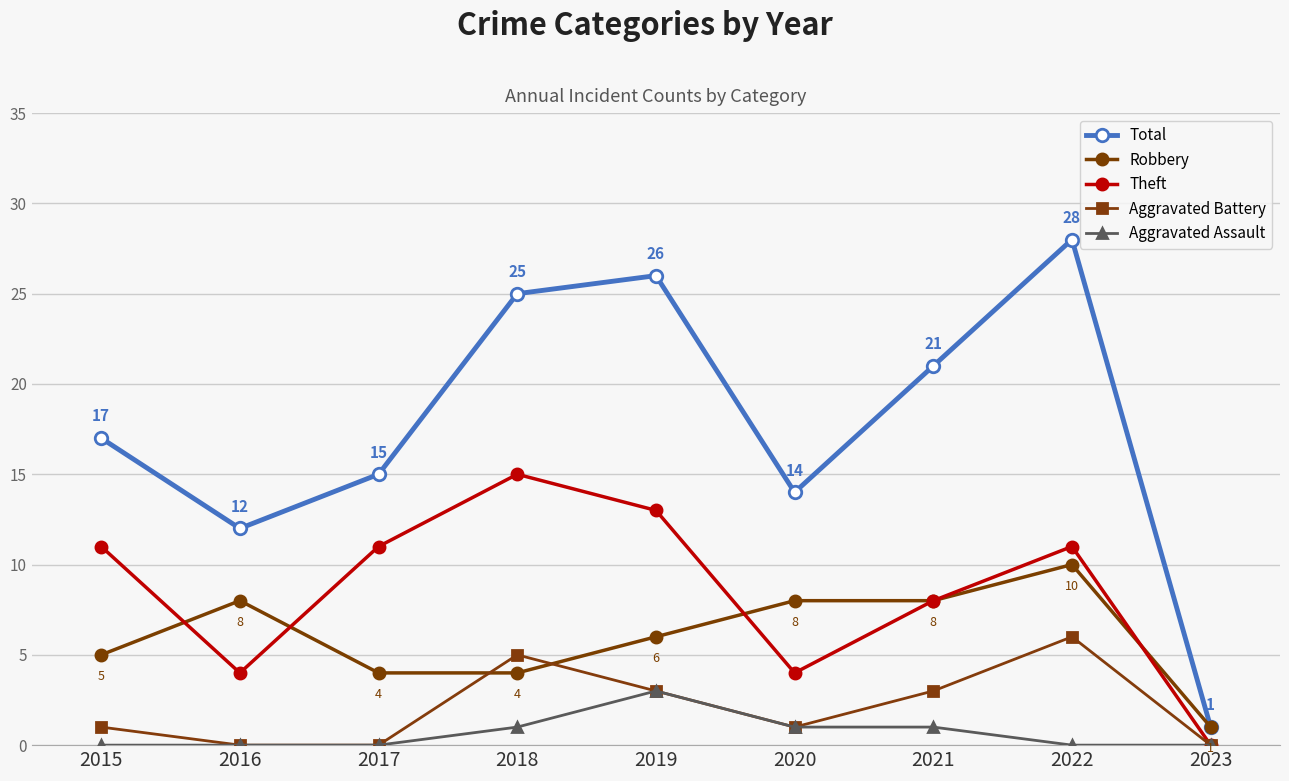

Rank the categories by Total value from lowest to highest.

2023, 2016, 2020, 2017, 2015, 2021, 2018, 2019, 2022